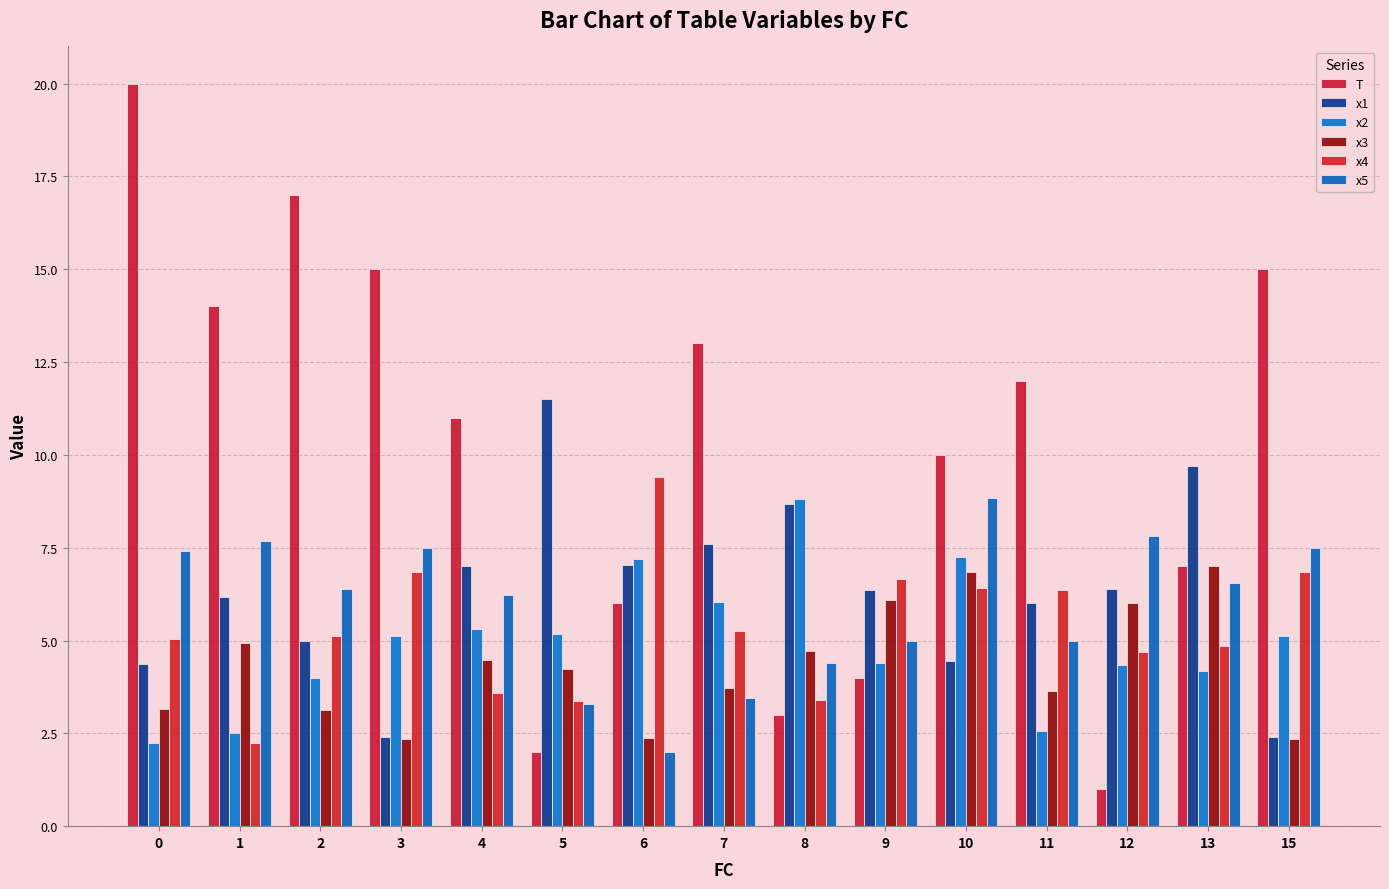

Rank the series by their maximum value, from lowest to highest.

x3, x2, x5, x4, x1, T